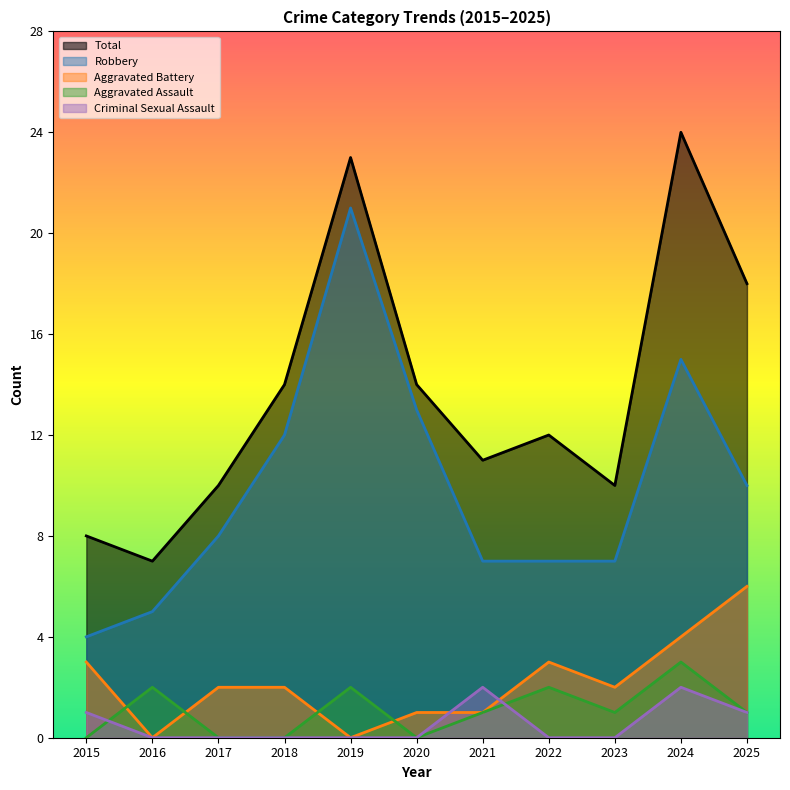

Reading left to right, transcribe all the data shown in this chart.

Aggravated Assault: 0	2	0	0	2	0	1	2	1	3	1
Aggravated Battery: 3	0	2	2	0	1	1	3	2	4	6
Criminal Sexual Assault: 1	0	0	0	0	0	2	0	0	2	1
Robbery: 4	5	8	12	21	13	7	7	7	15	10
Total: 8	7	10	14	23	14	11	12	10	24	18